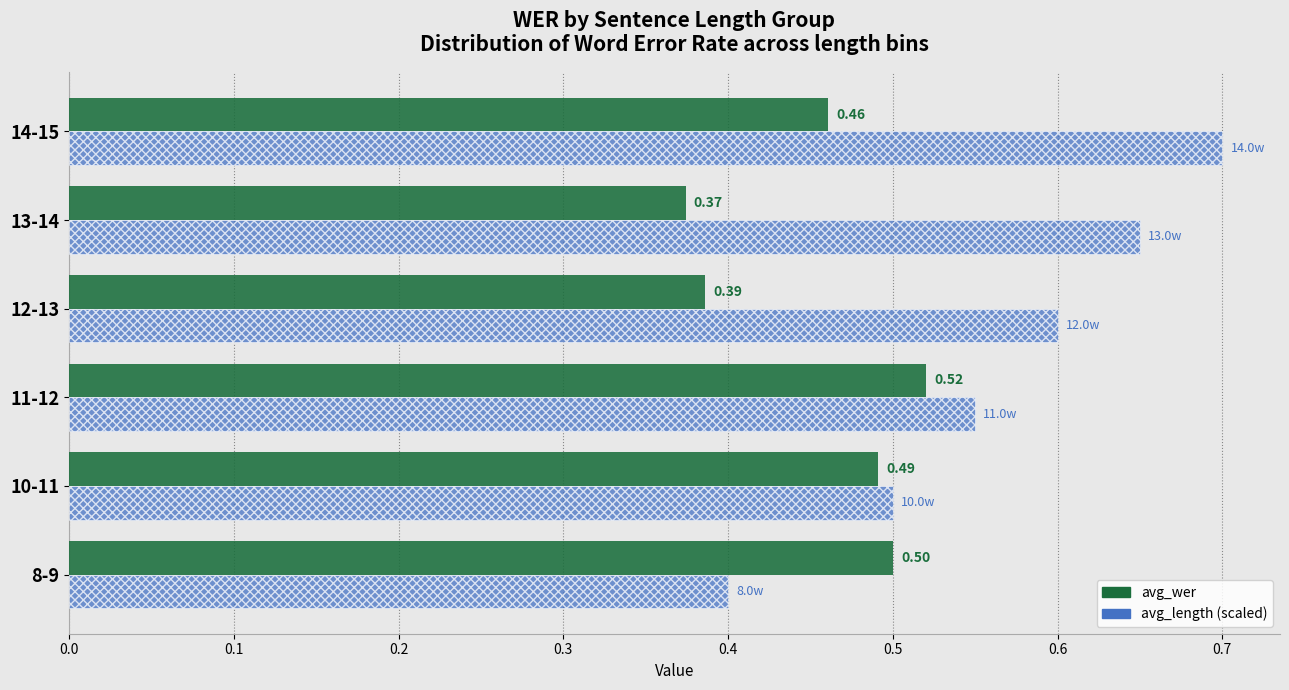

At which category is the sum across all series the highest?

14-15